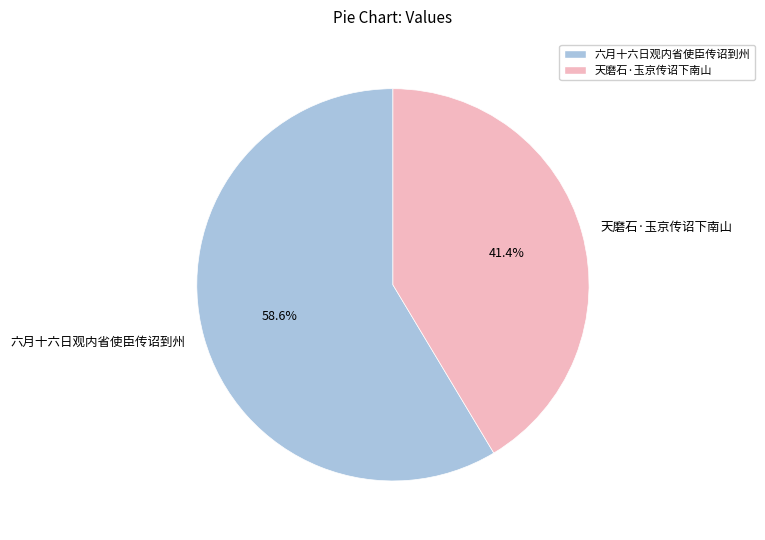

What is the ratio of the value at 天磨石·玉京传诏下南山 to the value at 六月十六日观内省使臣传诏到州?

0.7